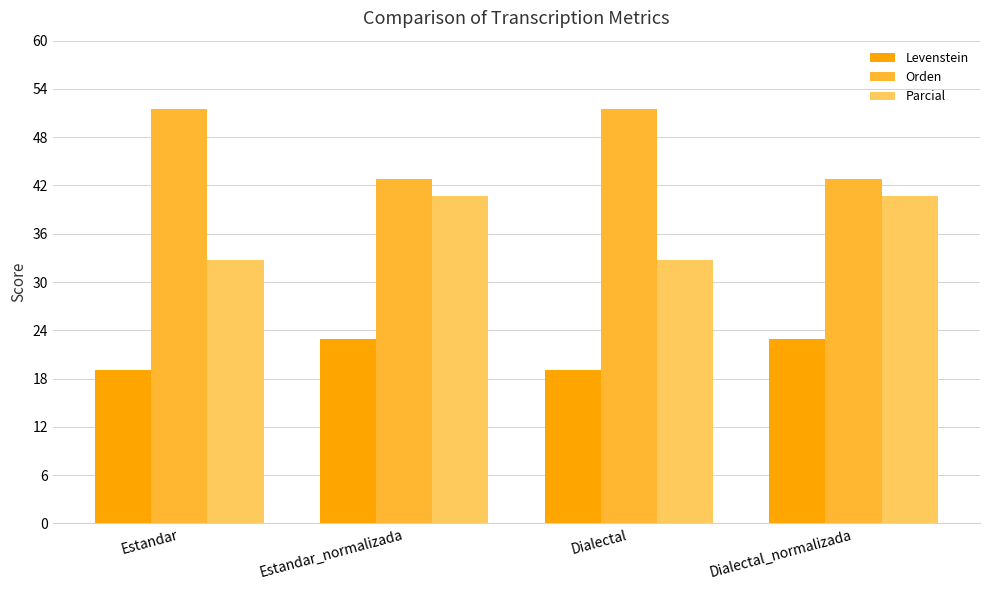

What is the difference between the highest and lowest values at Dialectal?

32.5